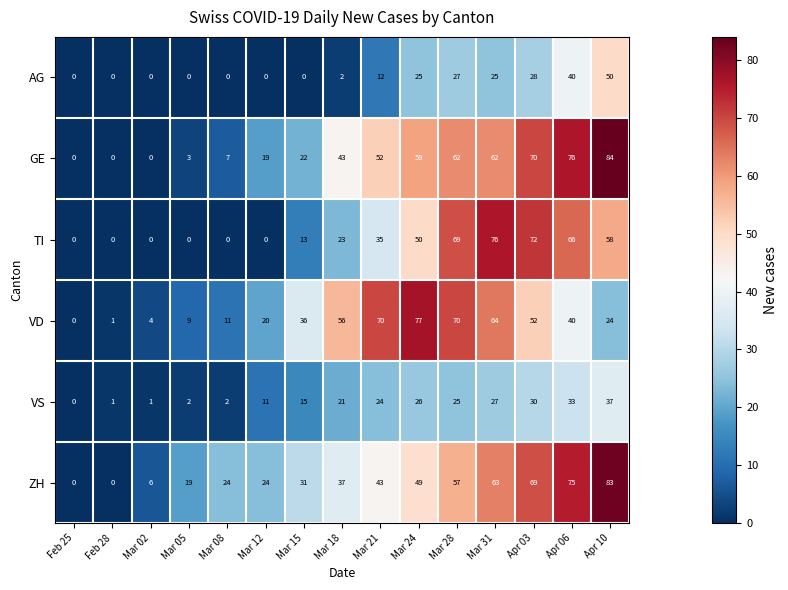

Is it true that ZH equals 30 at Apr 06?

False